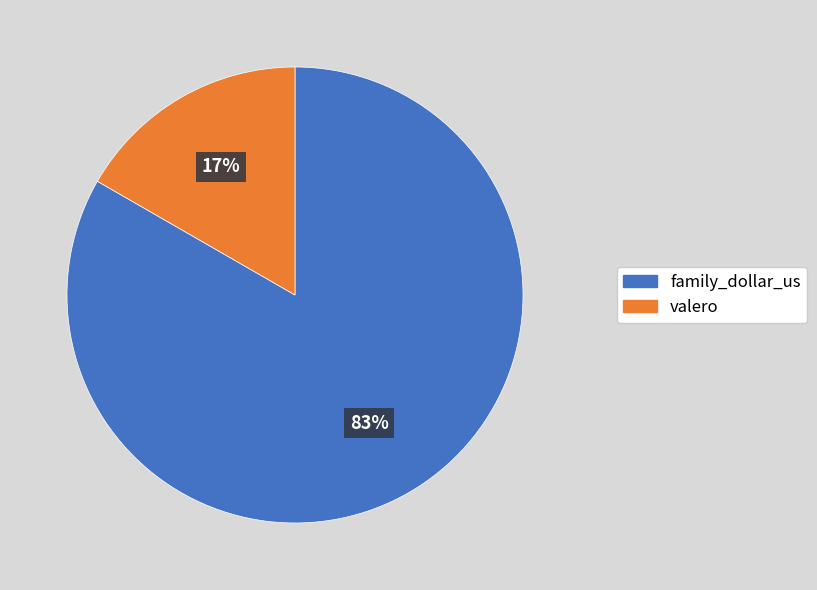

How many slices are in this pie chart?

2